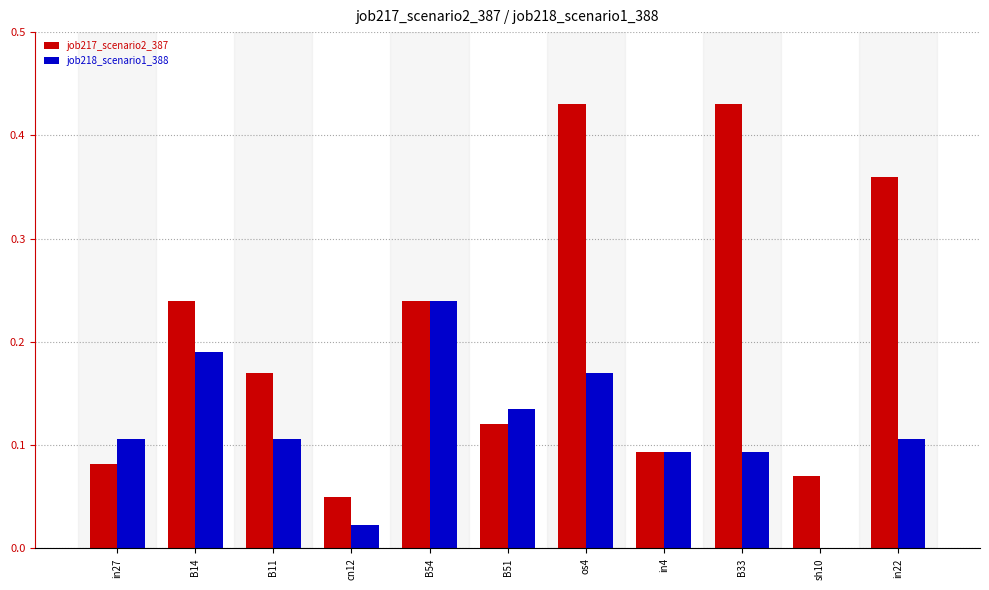

Which series has the largest total across all categories?

job217_scenario2_387